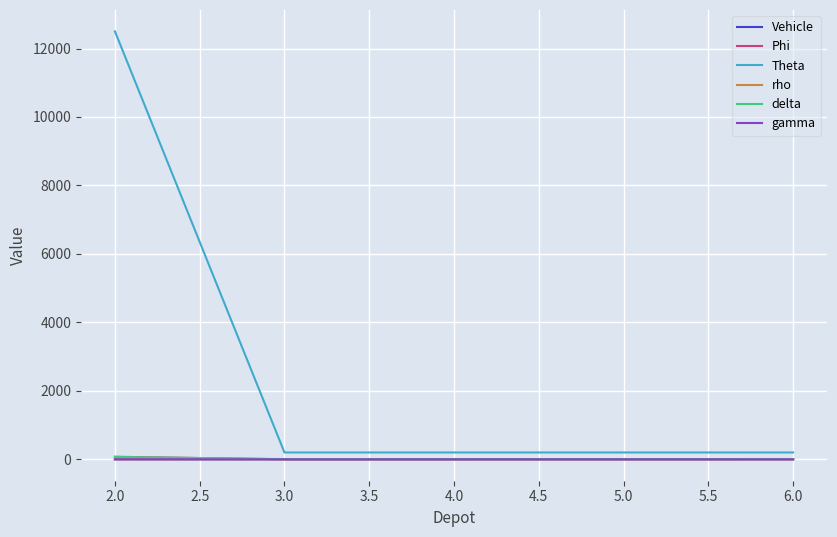

What is the greatest value displayed?

12500.0